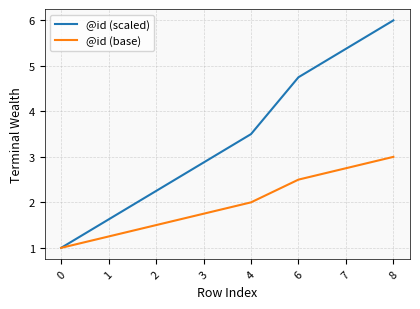

Count the number of categories in the chart.

8